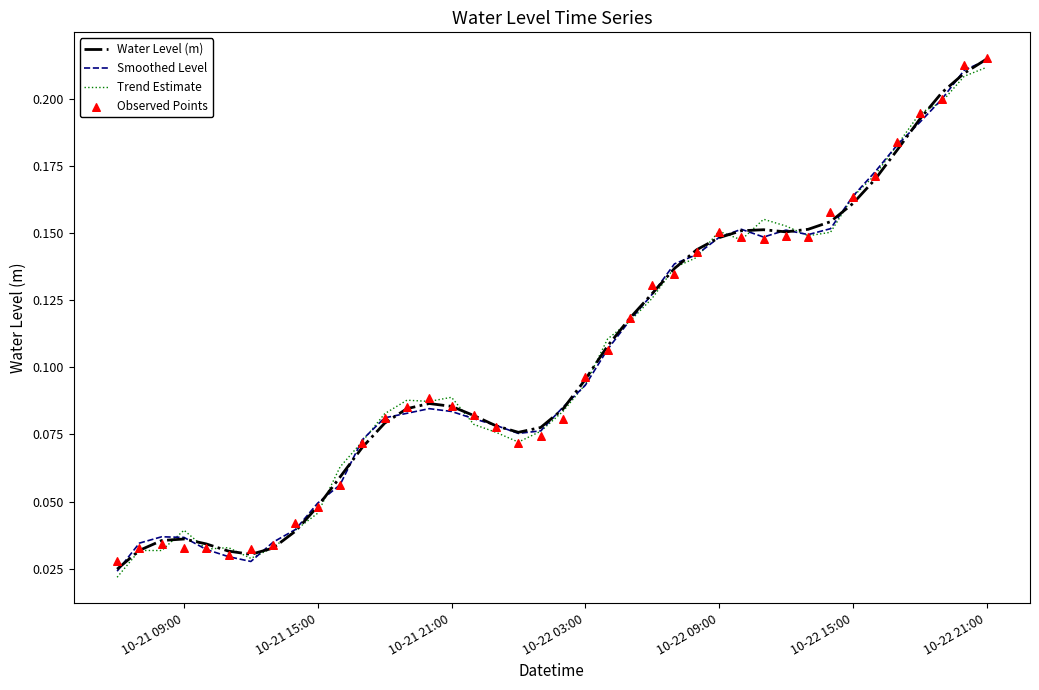

What are all the series names shown in the legend?

Water Level (m), Smoothed Level, Trend Estimate, Observed Points